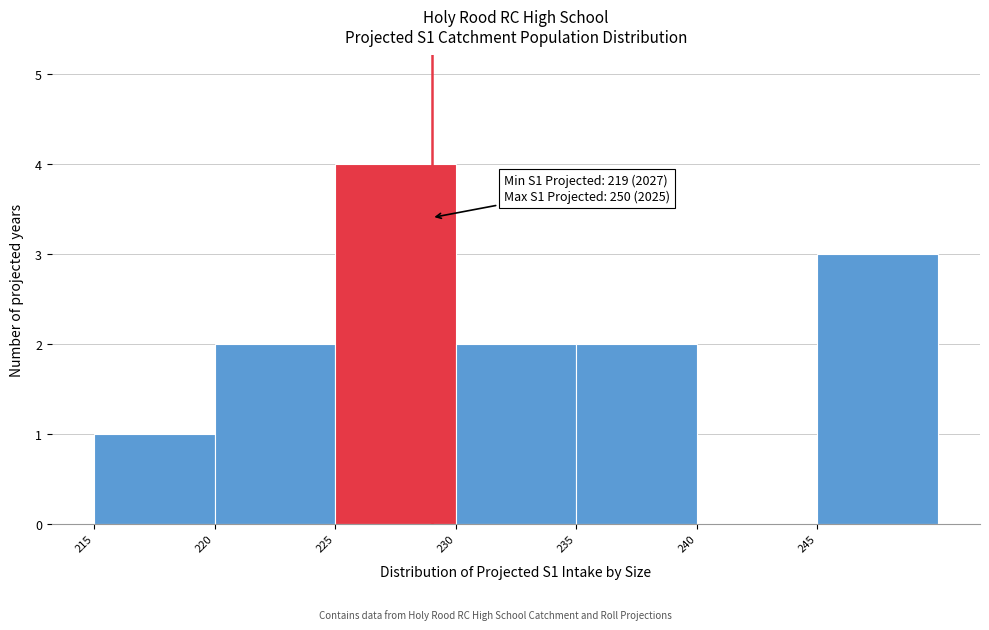

Which range on the x-axis has the tallest bar?

225 to 230